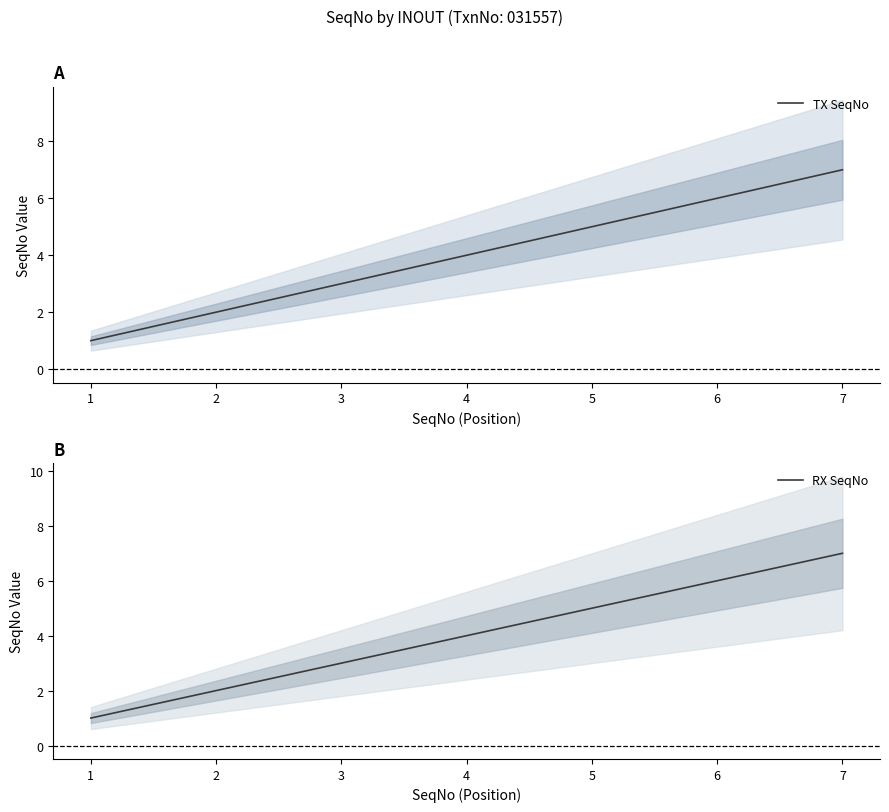

Reading left to right, what are all the values shown in this chart?

TX SeqNo: 1=1	2=2	3=3	4=4	5=5	6=6	7=7
RX SeqNo: 1=1	2=2	3=3	4=4	5=5	6=6	7=7